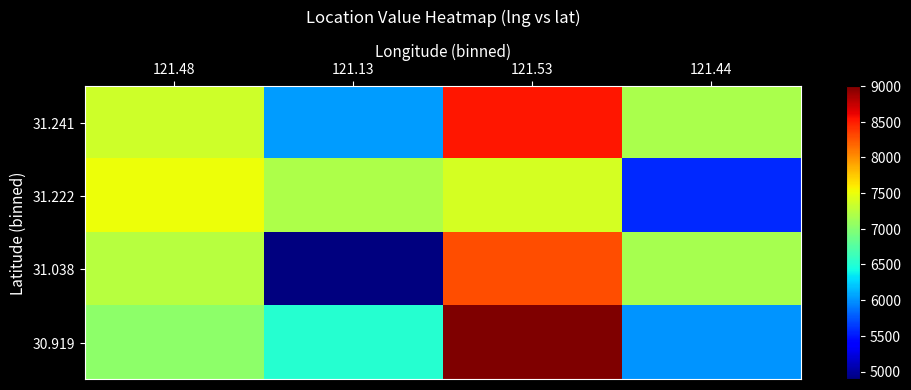

What is the smallest value displayed?

4890.0